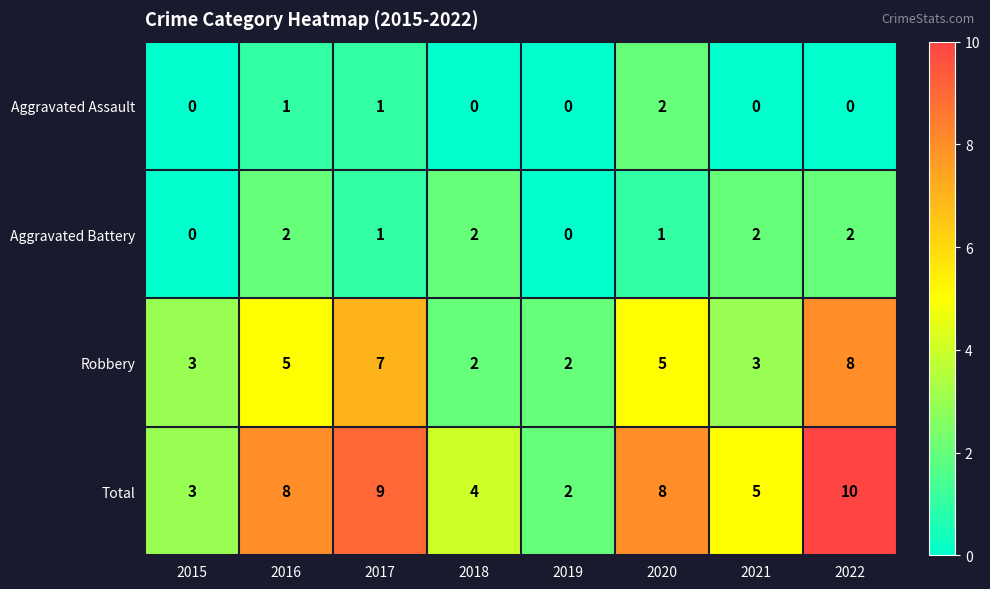

The Aggravated Battery series shows -1 at 2015. True or false?

False